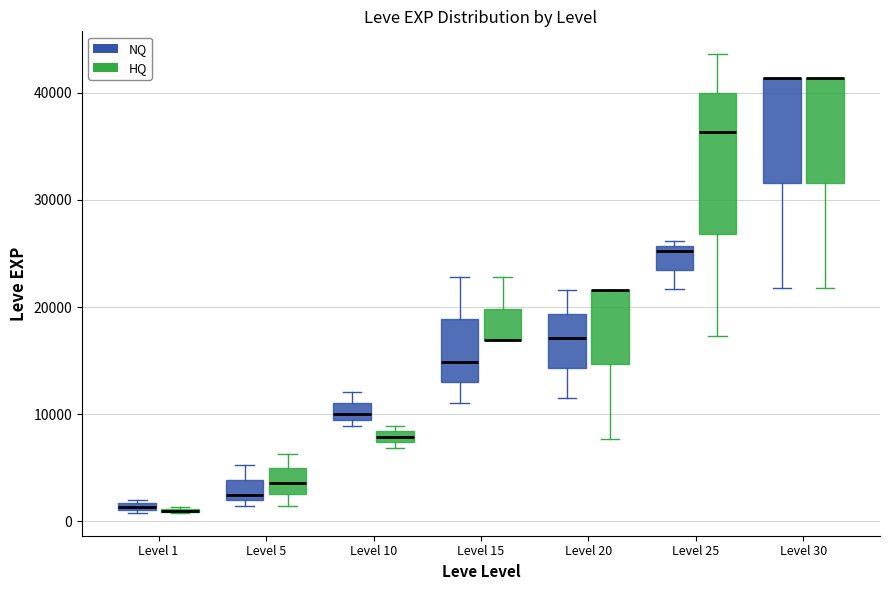

Comparing the boxes themselves (not the whiskers), which one is the tallest?

Level 25 (HQ)